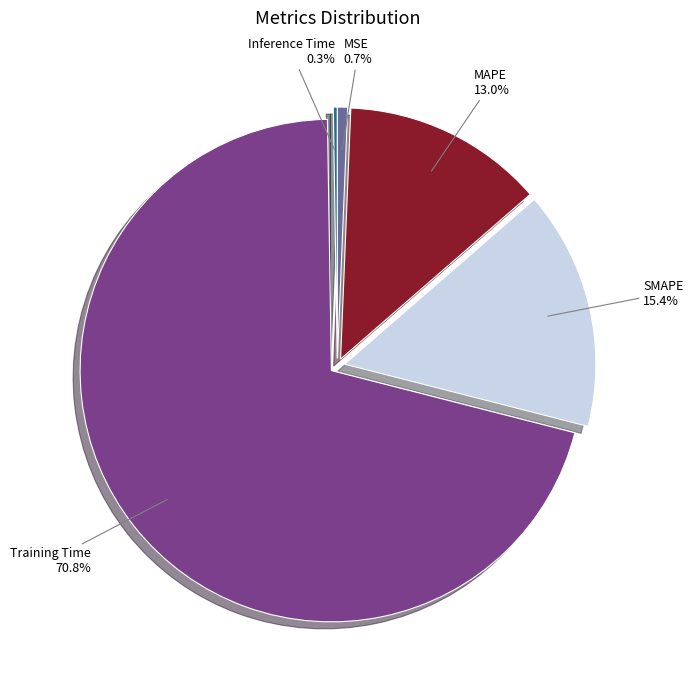

Does MAPE account for over 50% of the chart?

No